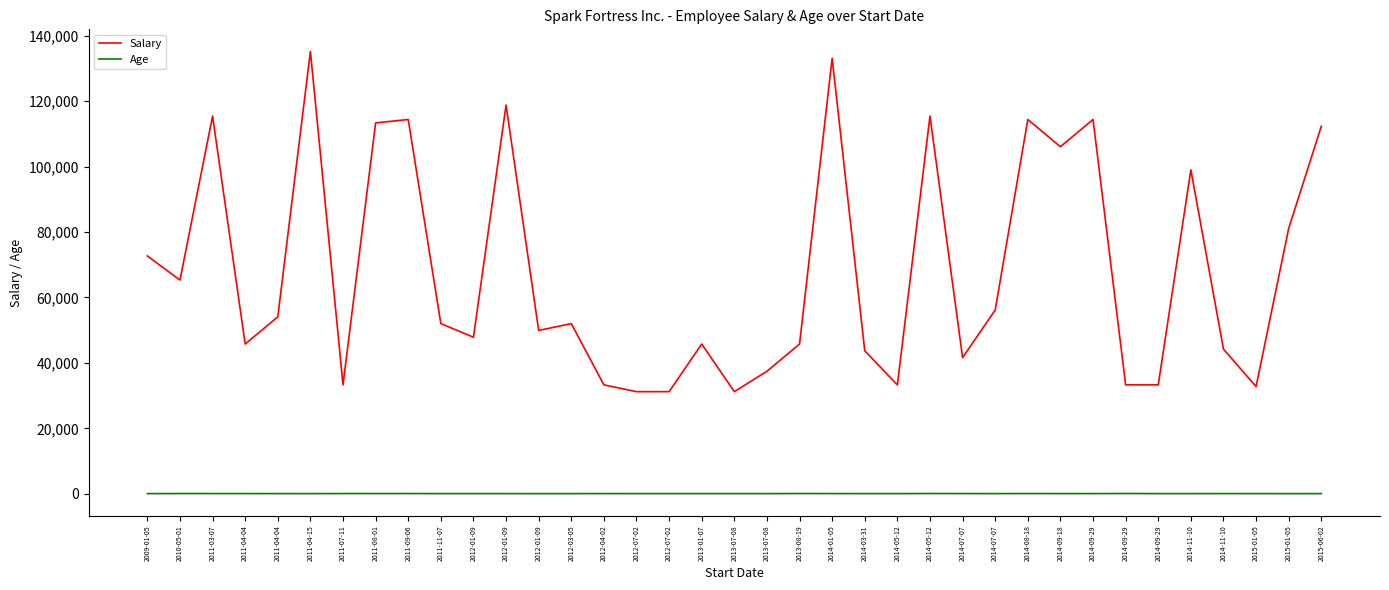

Reading left to right, list all the values displayed in this chart.

Salary: 72696	65312	115440	45760	54080	135200	33280	113360	114400	52000	47840	118810	49920	52000	33280	31200	31200	45760	31200	37440	45760	133120	43680	33280	115440	41600	56160	114400	106080	114400	33280	33280	99008	44200	32760	81120	112320
Age: 38	49	48	47	40	37	48	49	54	38	40	38	36	37	47	39	38	39	40	37	59	47	39	38	63	50	39	54	44	42	67	37	38	43	40	36	36